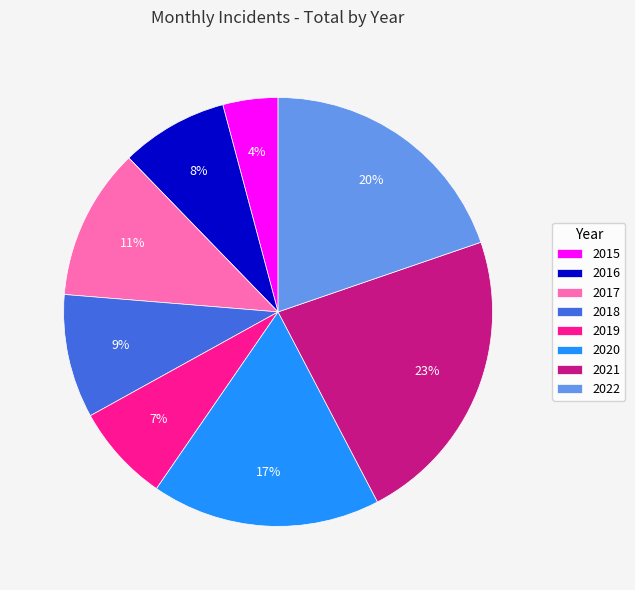

To the nearest percent, what portion does 2016 represent?

8%